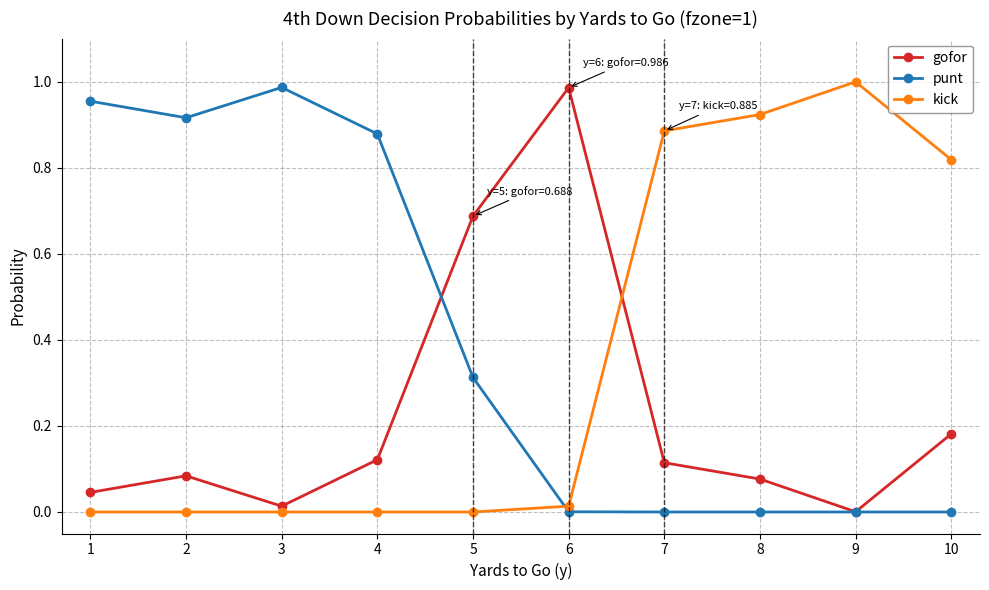

Rank the series by their average value, from highest to lowest.

punt, kick, gofor